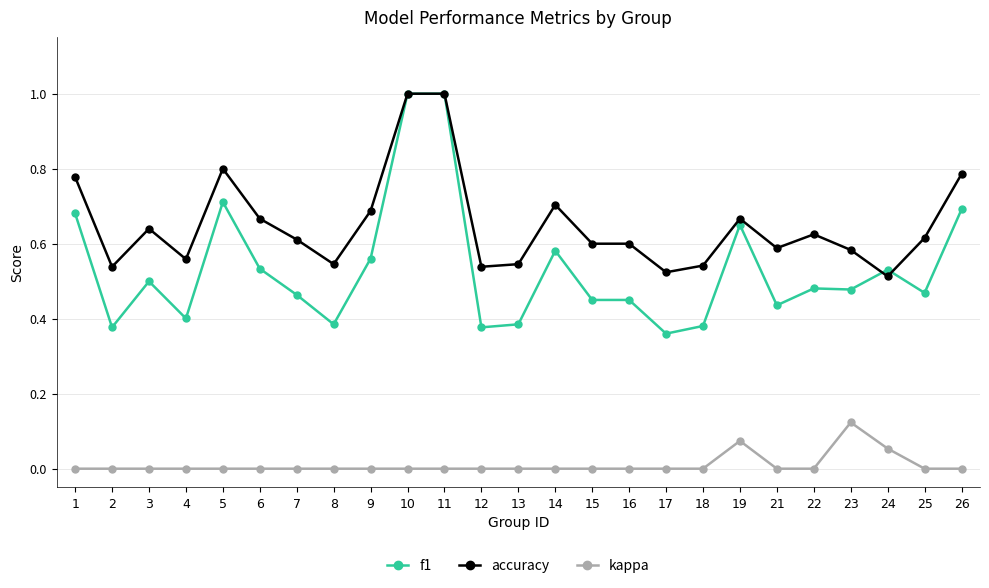

Which category has the highest value in the kappa series?

23